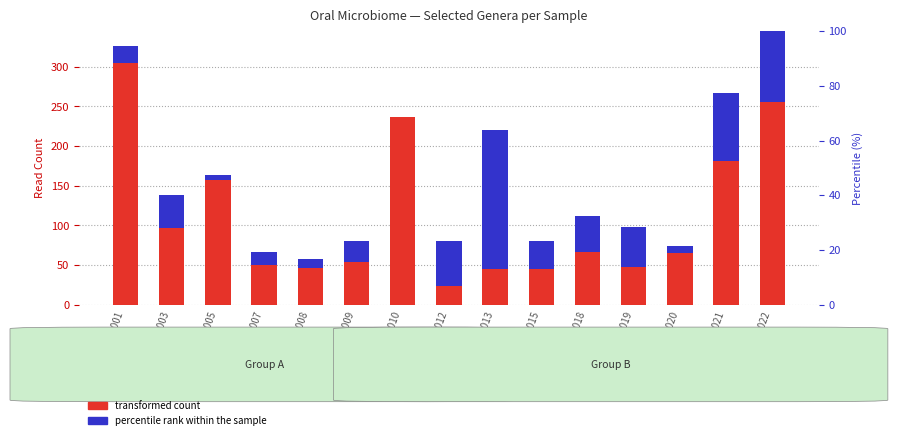

What is the spread (max minus min) of values at SGPV1021?

84